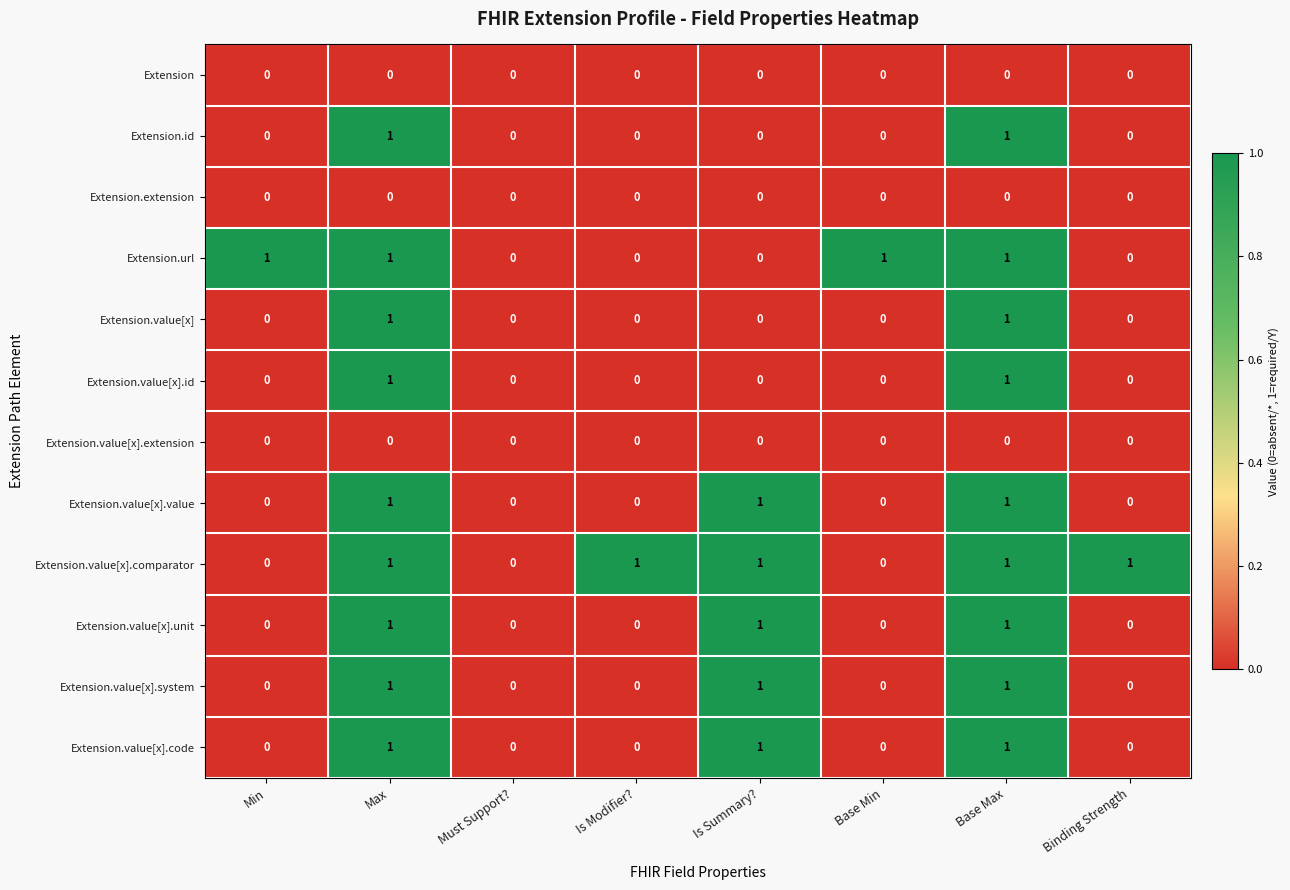

Count the Extension.value[x].id values in the range 0 to 1.

8